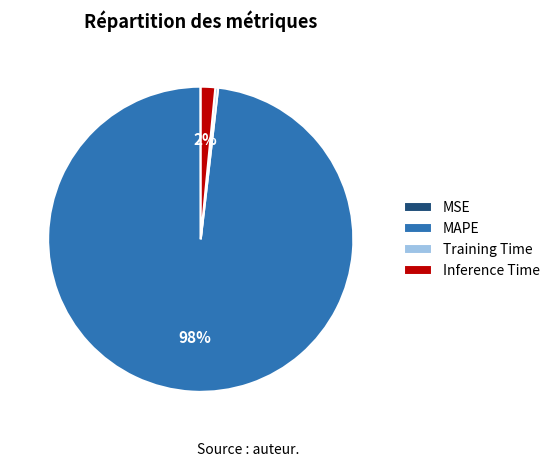

Between Training Time and MAPE, which is larger?

MAPE